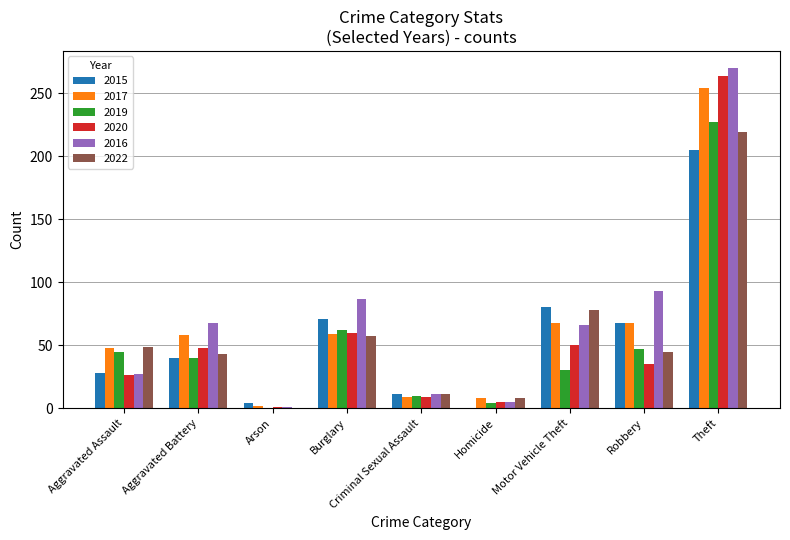

How many distinct data groups are displayed?

6